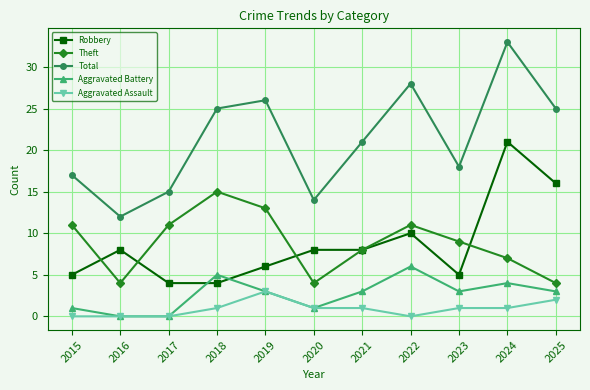

Reading right to left, what are all the values shown in this chart?

Robbery: 2025=16	2024=21	2023=5	2022=10	2021=8	2020=8	2019=6	2018=4	2017=4	2016=8	2015=5
Theft: 2025=4	2024=7	2023=9	2022=11	2021=8	2020=4	2019=13	2018=15	2017=11	2016=4	2015=11
Total: 2025=25	2024=33	2023=18	2022=28	2021=21	2020=14	2019=26	2018=25	2017=15	2016=12	2015=17
Aggravated Battery: 2025=3	2024=4	2023=3	2022=6	2021=3	2020=1	2019=3	2018=5	2017=0	2016=0	2015=1
Aggravated Assault: 2025=2	2024=1	2023=1	2022=0	2021=1	2020=1	2019=3	2018=1	2017=0	2016=0	2015=0